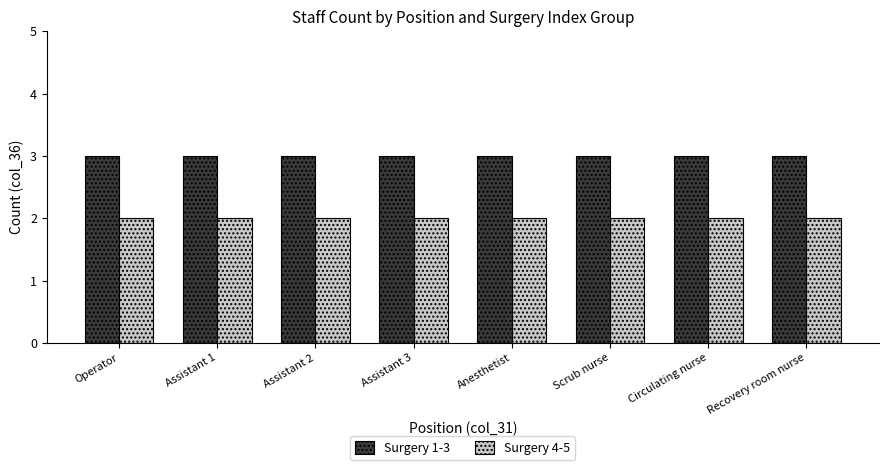

What is the label of the 5th bar from the left?

Anesthetist